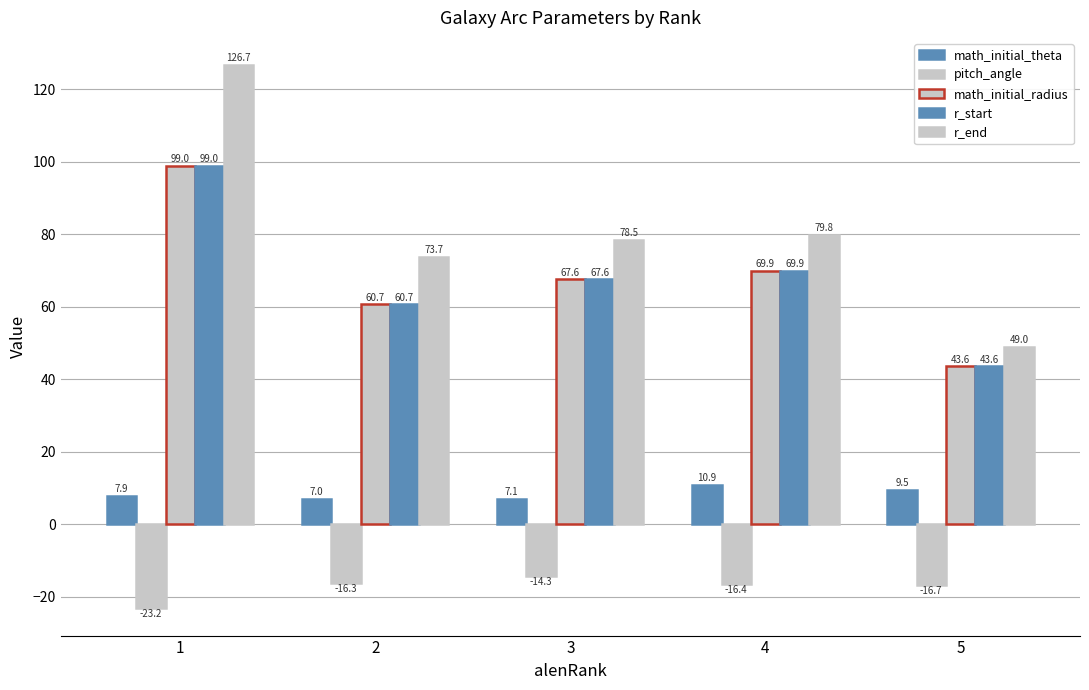

What is the sum of all math_initial_theta values?

42.4